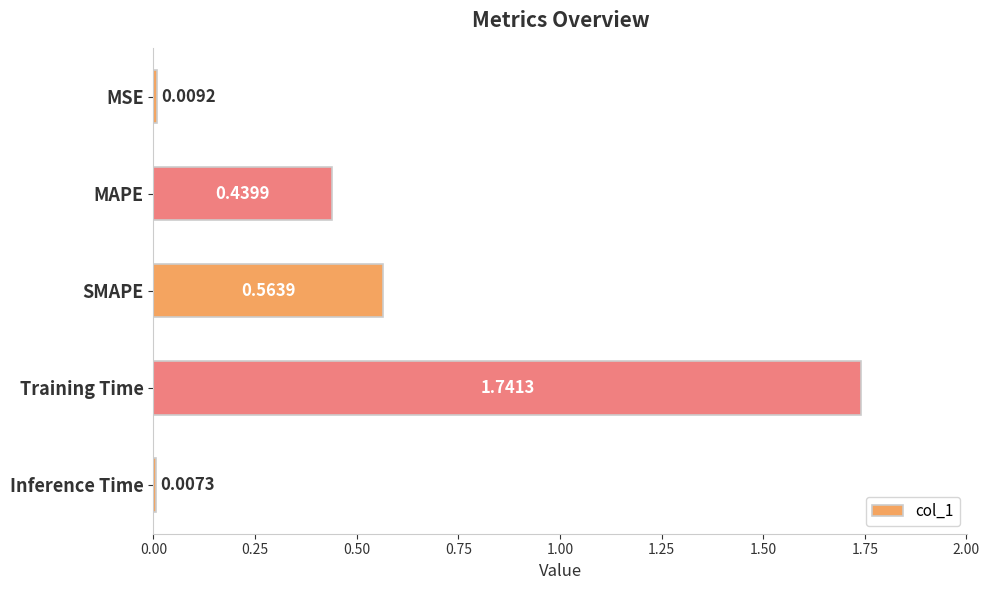

List the labels in order of value, smallest first.

Inference Time, MSE, MAPE, SMAPE, Training Time